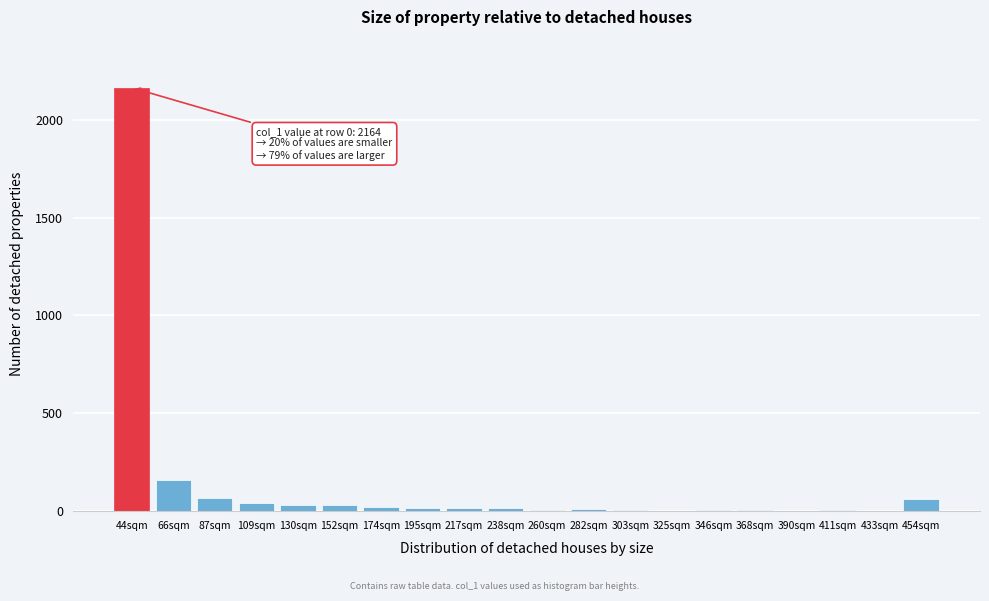

At which label is the value closest to 1083?

66sqm